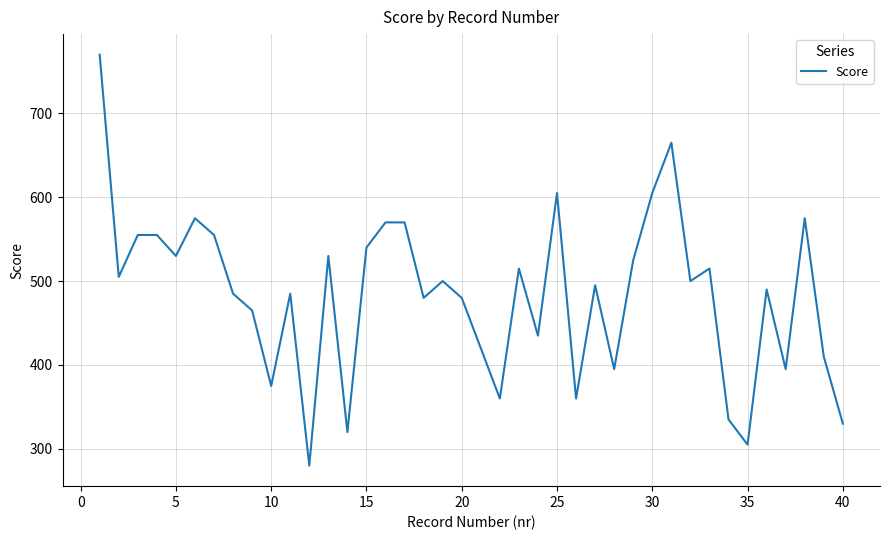

What is the minimum value shown in the chart?

280